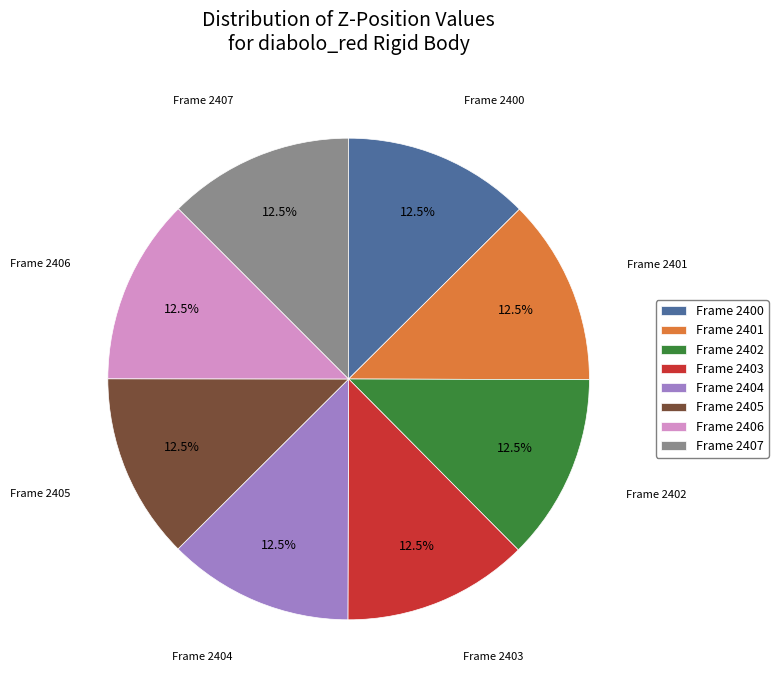

Is Frame 2405 the majority of the pie?

No